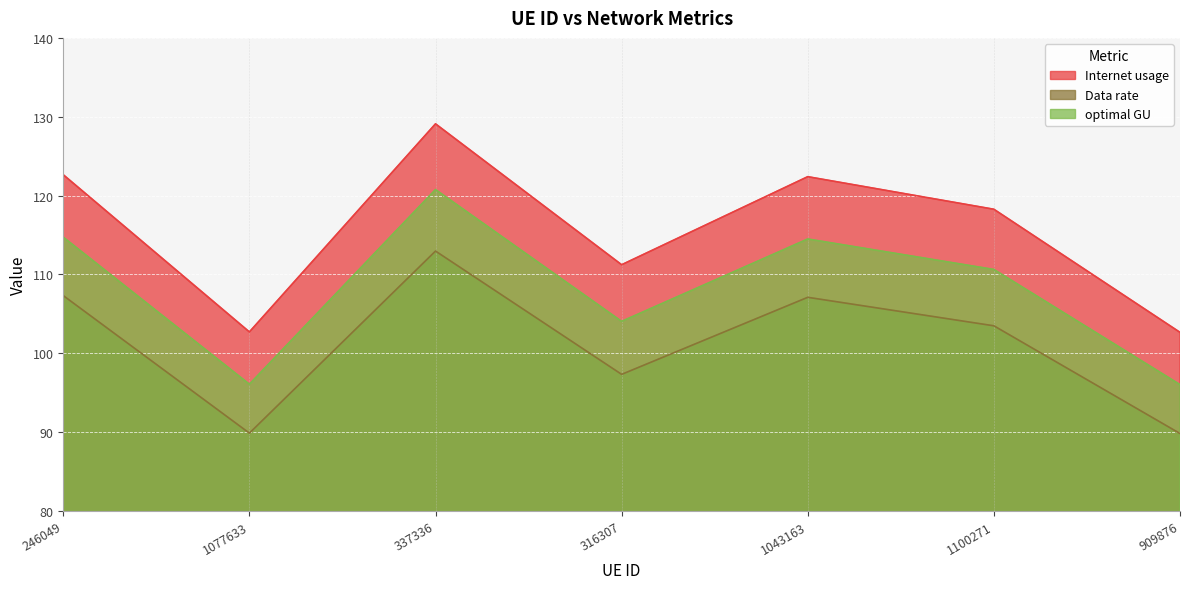

True or false: optimal GU and Data rate intersect in this chart.

False